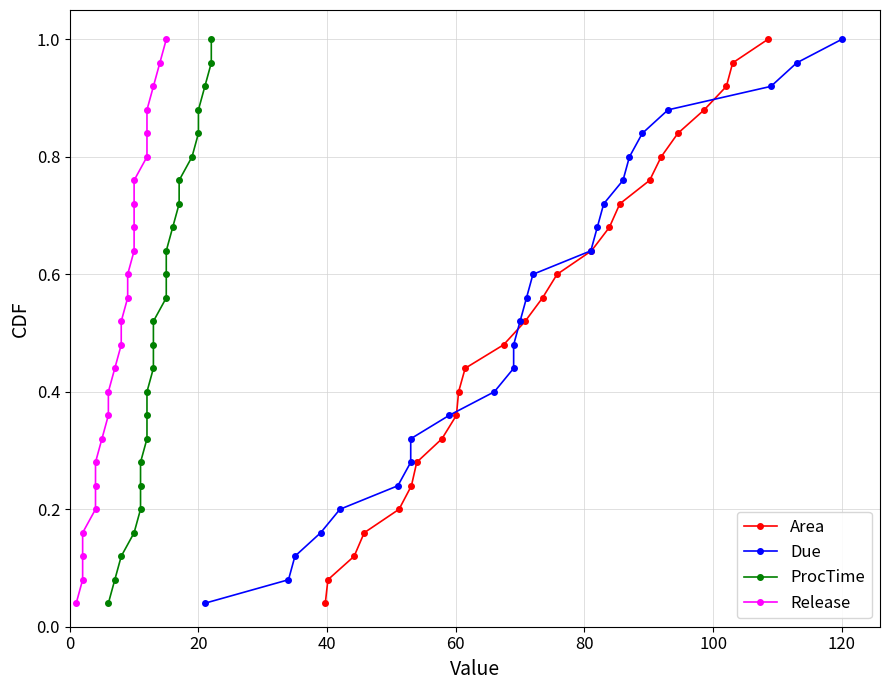

What is the average value of the ProcTime series?

0.5